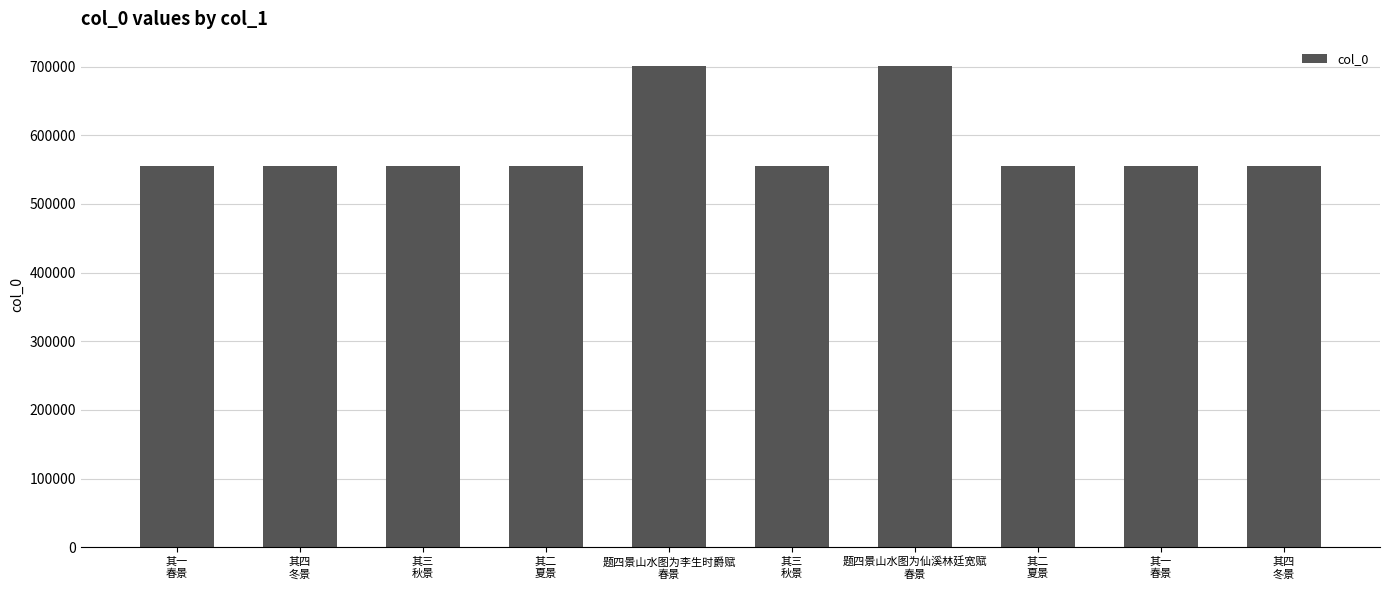

Are the bars grouped side by side (vs. stacked)?

No